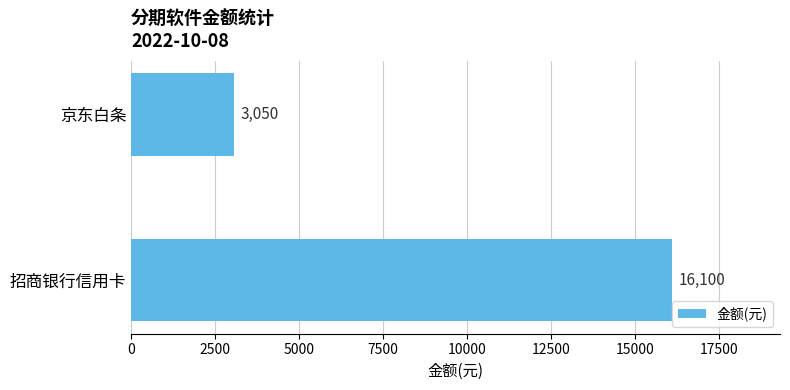

Which category has the highest value across all series?

招商银行信用卡